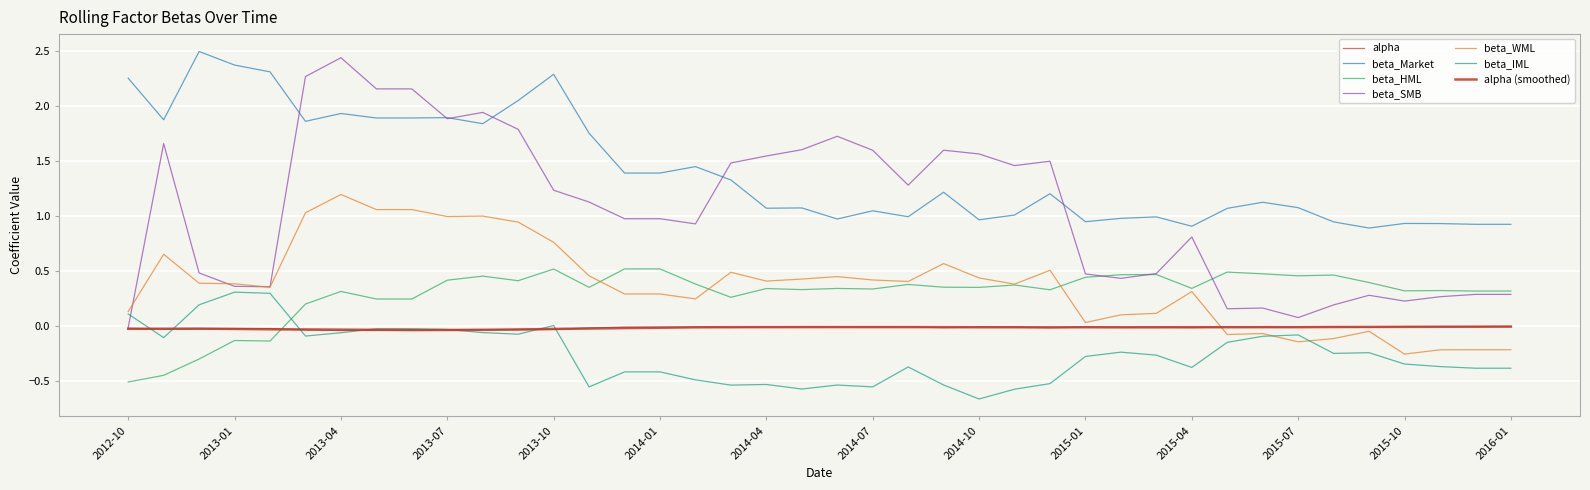

Is this an area chart (filled region under the line)?

No